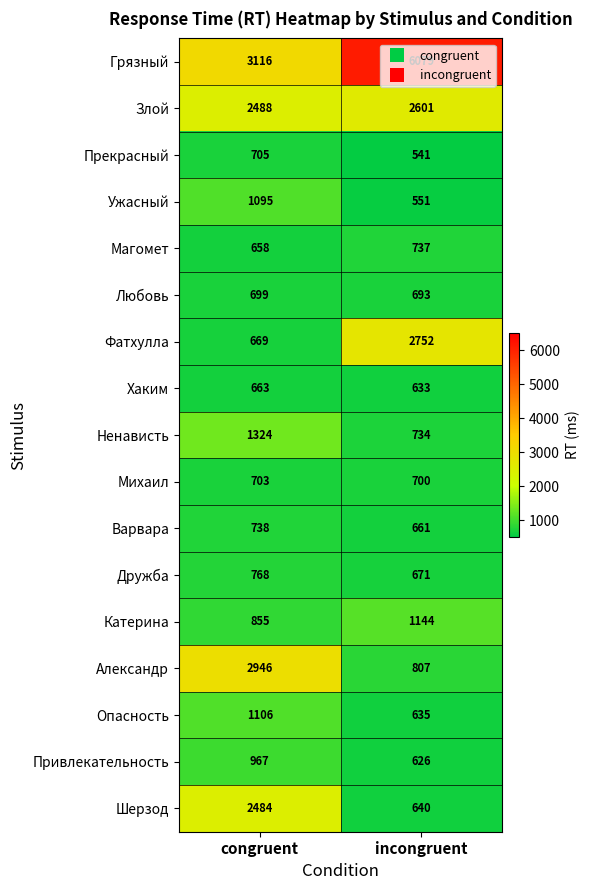

The value of Шерзод at congruent is 1614. True or false?

False